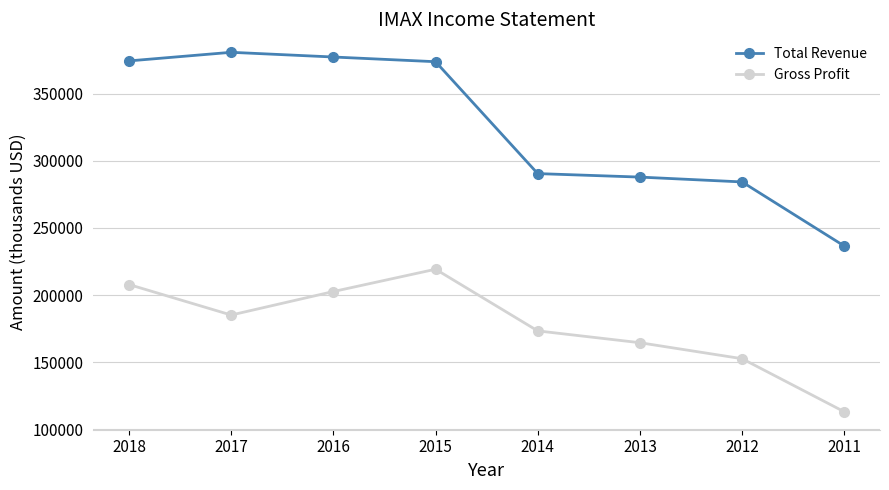

Which series has the largest range (max minus min)?

Total Revenue